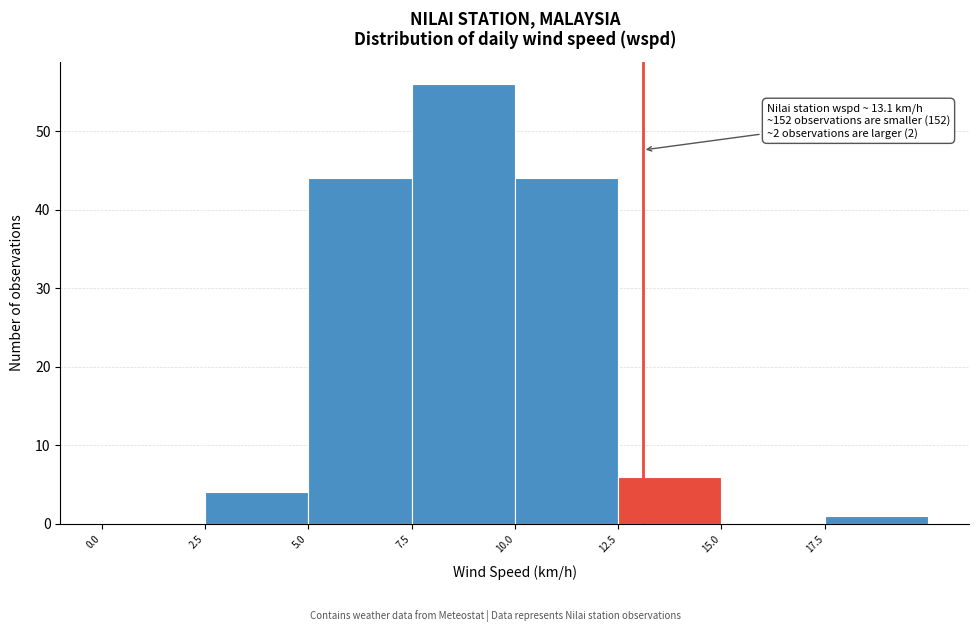

Over which range of the x-axis is the bar tallest?

7.5 to 10.0